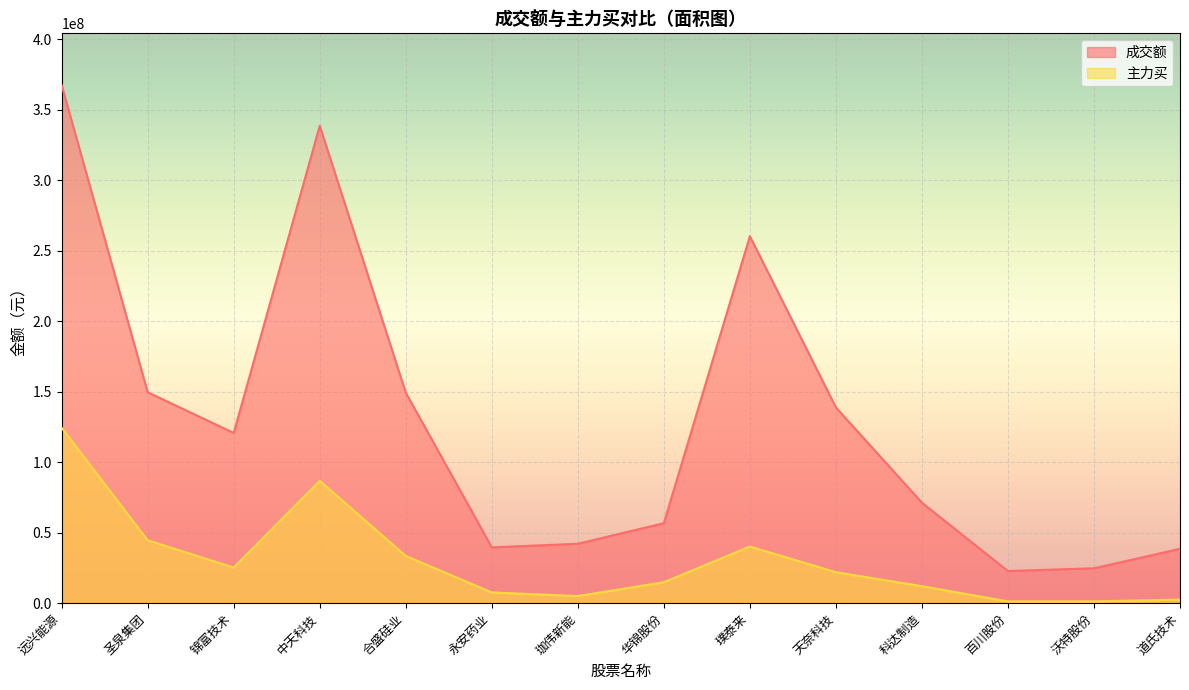

True or false: 成交额 and 主力买 intersect in this chart.

False